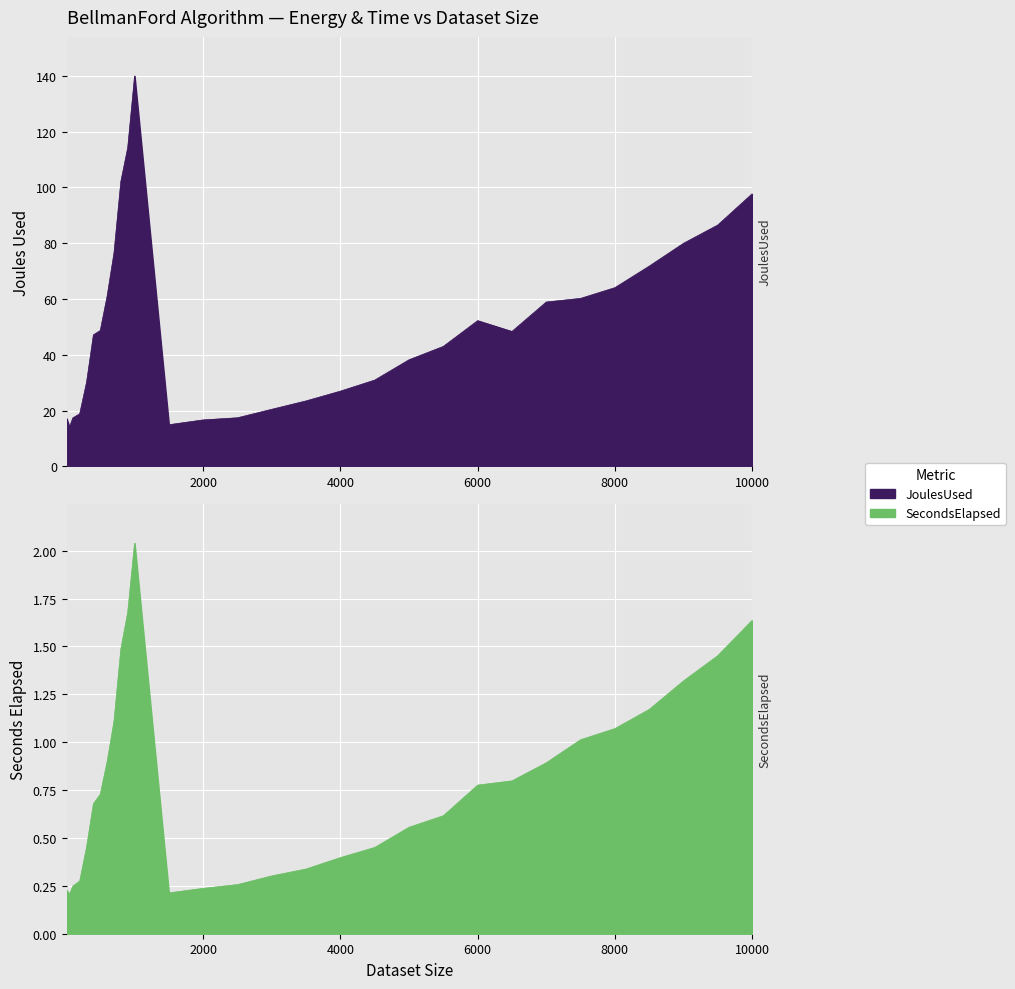

Reading left to right, list all the values displayed in this chart.

JoulesUsed: 17.2	14.1	17.4	18.9	30.2	47.2	48.7	61.1	76.6	102.2	114.3	140.0	15.0	16.7	17.5	20.5	23.5	27.0	31.0	38.2	43.0	52.3	48.4	58.9	60.2	64.1	71.8	80.0	86.5	97.7
SecondsElapsed: 0.2	0.2	0.2	0.3	0.5	0.7	0.7	0.9	1.1	1.5	1.7	2.0	0.2	0.2	0.3	0.3	0.3	0.4	0.5	0.6	0.6	0.8	0.8	0.9	1.0	1.1	1.2	1.3	1.5	1.6